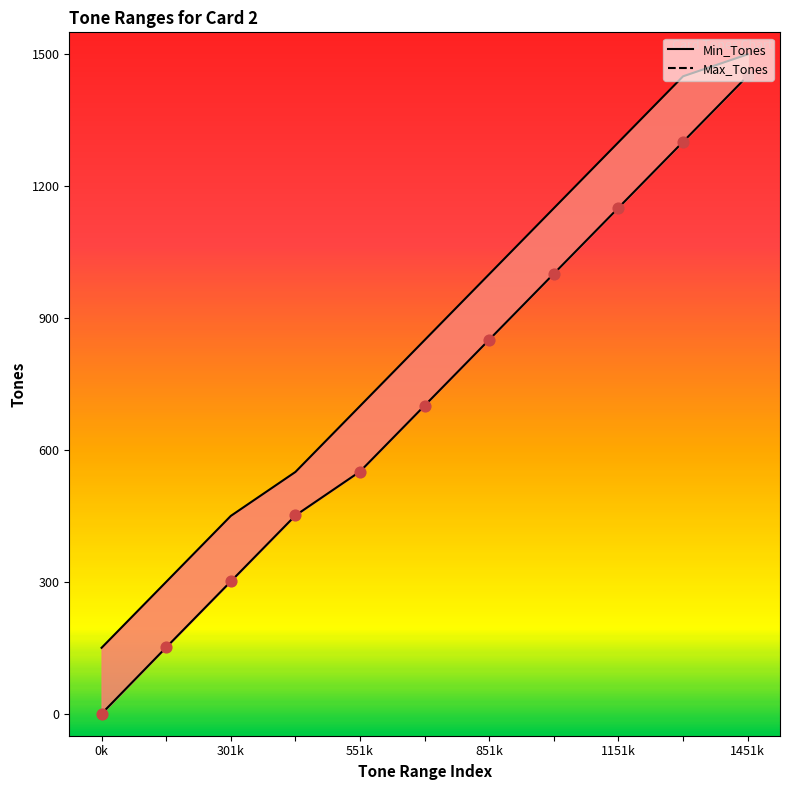

At how many categories does at least one series exceed 35?

11